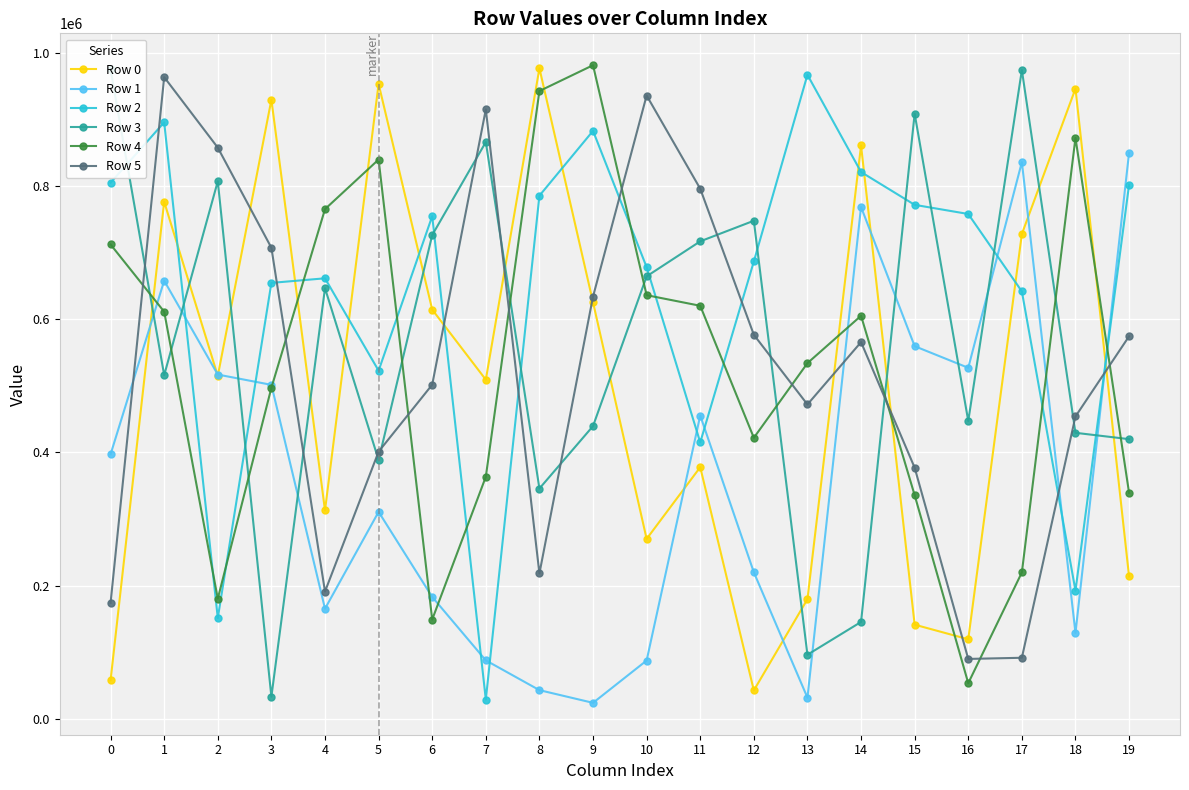

How many times do Row 5 and Row 2 cross each other?

8